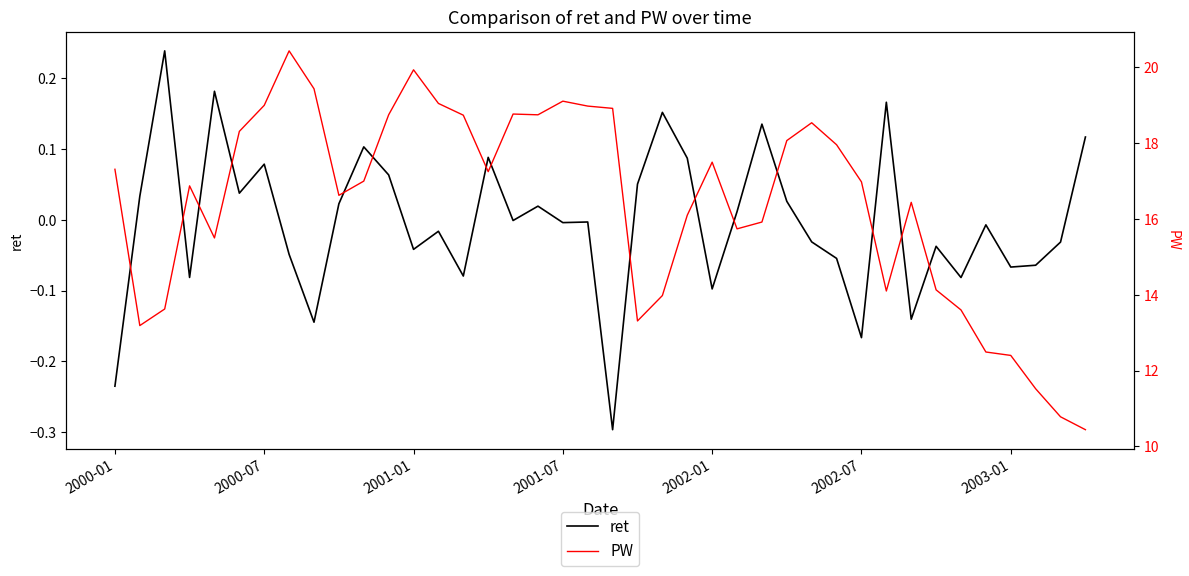

Is the value of PW at 26 greater than the value of ret at 32?

Yes